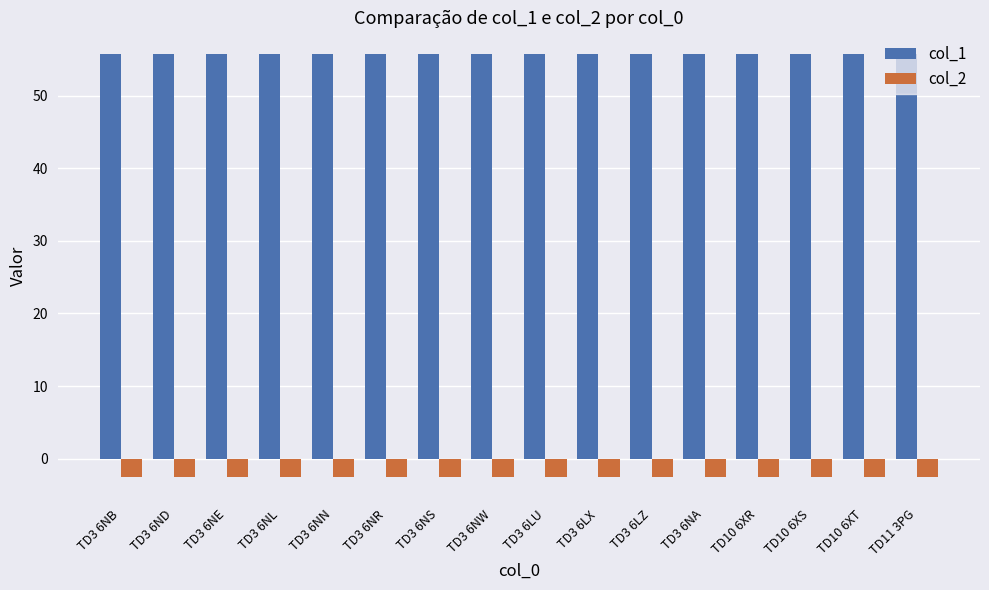

At how many categories does at least one series exceed 21?

16